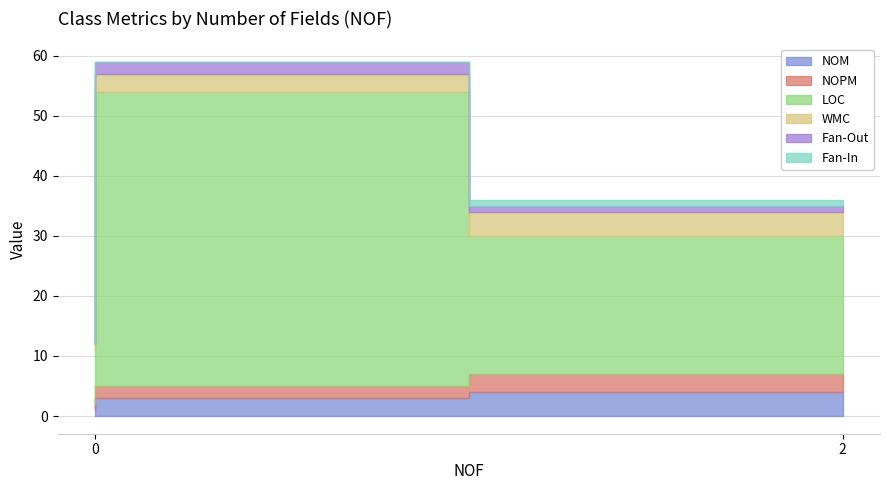

True or false: WMC has a value of 5 at 0.

False